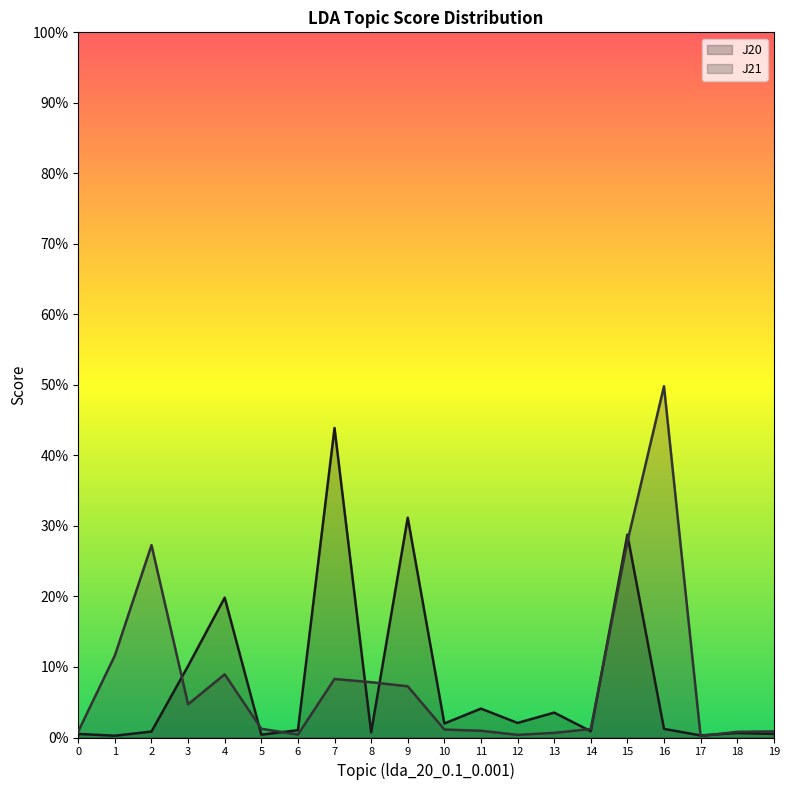

How many series are shown in this chart?

2